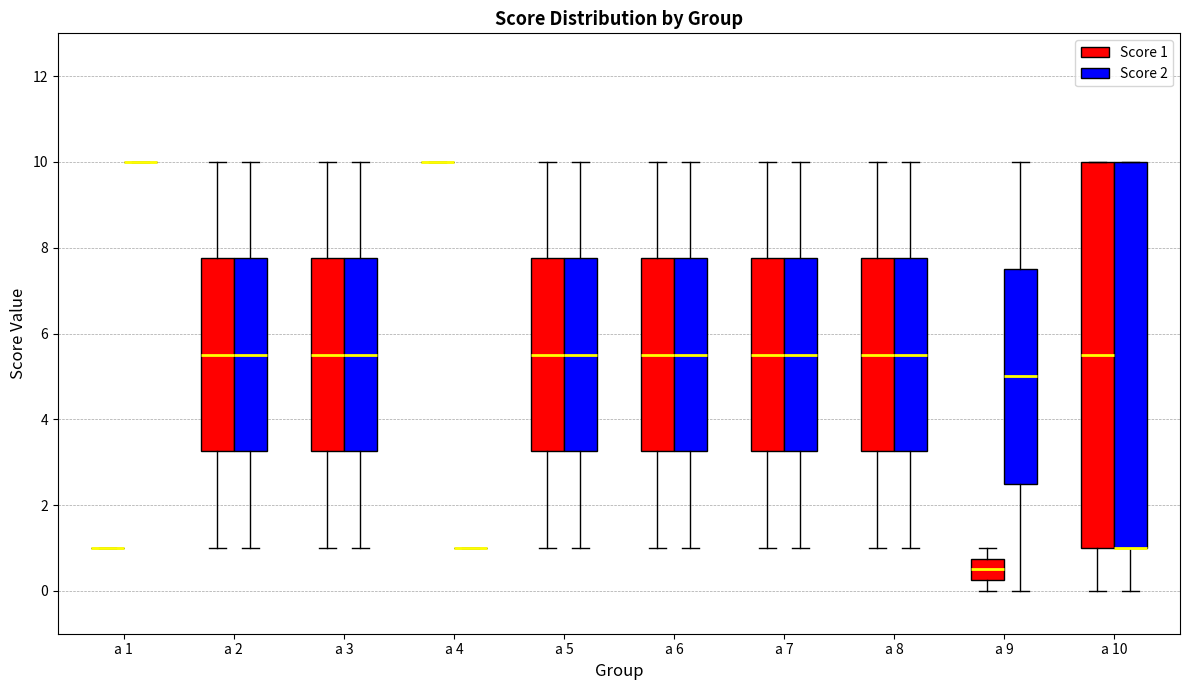

Reading left to right, read every box against the y-axis: the position of its median line, the range the box covers, and the ends of its whiskers. The values are not printed on the chart, so give them approximately, as read against the axis.

a 1 (Score 1): box collapsed to a line at 1.0, whiskers 1.0 to 1.0
a 1 (Score 2): box collapsed to a line at 10.0, whiskers 10.0 to 10.0
a 2 (Score 1): median 5.6, box 3.2 to 7.8, whiskers 1.0 to 10.0
a 2 (Score 2): median 5.6, box 3.2 to 7.8, whiskers 1.0 to 10.0
a 3 (Score 1): median 5.6, box 3.2 to 7.8, whiskers 1.0 to 10.0
a 3 (Score 2): median 5.6, box 3.2 to 7.8, whiskers 1.0 to 10.0
a 4 (Score 1): box collapsed to a line at 10.0, whiskers 10.0 to 10.0
a 4 (Score 2): box collapsed to a line at 1.0, whiskers 1.0 to 1.0
a 5 (Score 1): median 5.6, box 3.2 to 7.8, whiskers 1.0 to 10.0
a 5 (Score 2): median 5.6, box 3.2 to 7.8, whiskers 1.0 to 10.0
a 6 (Score 1): median 5.6, box 3.2 to 7.8, whiskers 1.0 to 10.0
a 6 (Score 2): median 5.6, box 3.2 to 7.8, whiskers 1.0 to 10.0
a 7 (Score 1): median 5.6, box 3.2 to 7.8, whiskers 1.0 to 10.0
a 7 (Score 2): median 5.6, box 3.2 to 7.8, whiskers 1.0 to 10.0
a 8 (Score 1): median 5.6, box 3.2 to 7.8, whiskers 1.0 to 10.0
a 8 (Score 2): median 5.6, box 3.2 to 7.8, whiskers 1.0 to 10.0
a 9 (Score 1): median 0.6, box 0.2 to 0.8, whiskers 0.0 to 1.0
a 9 (Score 2): median 5.0, box 2.6 to 7.6, whiskers 0.0 to 10.0
a 10 (Score 1): median 5.6, box 1.0 to 10.0, whiskers 0.0 to 10.0
a 10 (Score 2): median 1.0 (drawn on the box's lower edge), box 1.0 to 10.0, whiskers 0.0 to 10.0